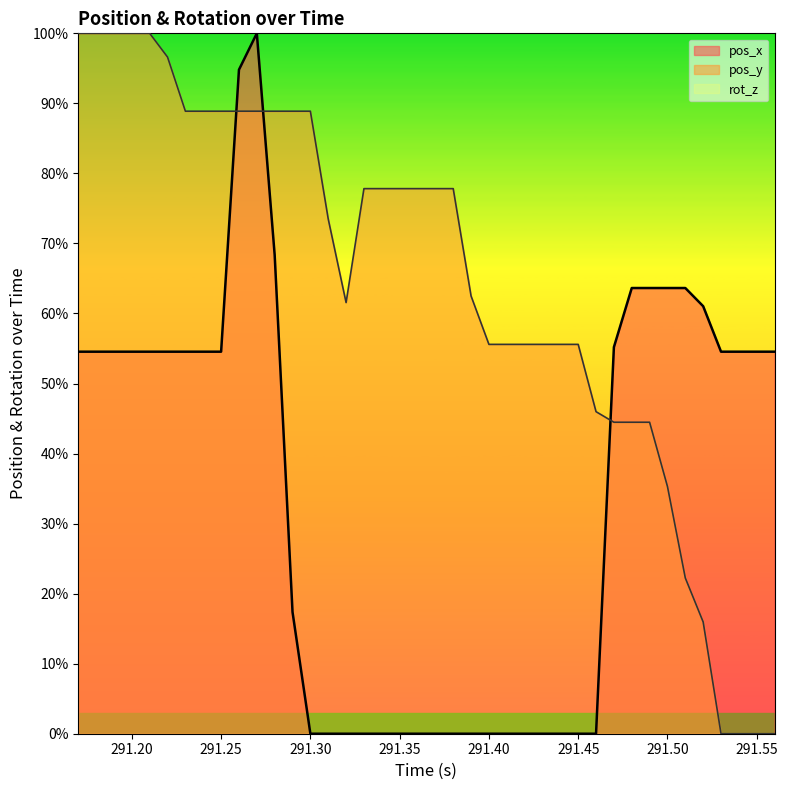

Which series ends up on top after the final intersection of pos_y and pos_x?

pos_x